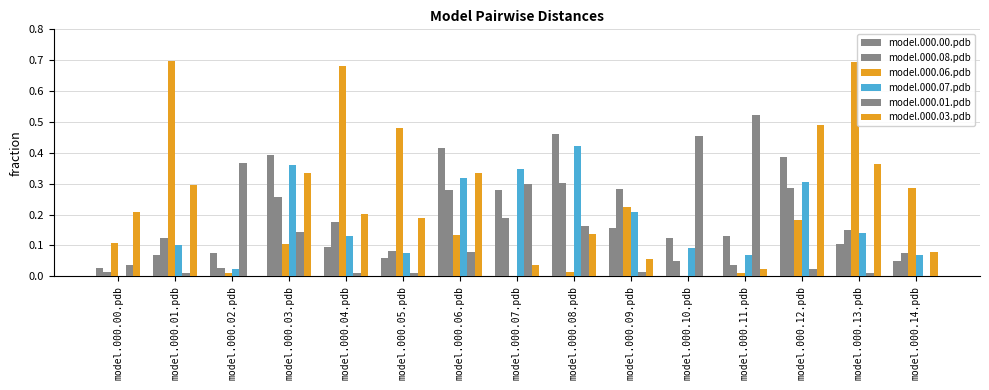

Does the chart contain stacked bars?

No